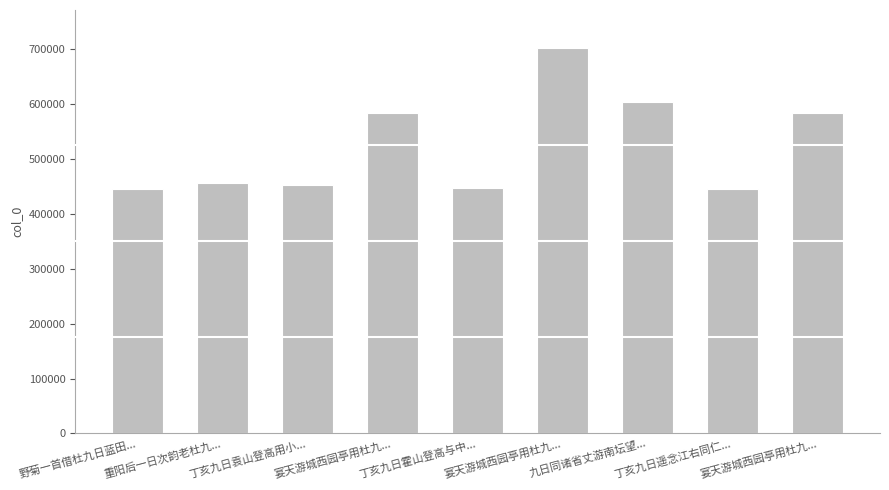

Reading right to left, what are all the values shown in this chart?

宴天游城西园亭用杜九...=584324	丁亥九日遥念江右同仁...=445263	九日同诸省丈游南坛望...=603324	宴天游城西园亭用杜九...=701770	丁亥九日霍山登高与中...=447483	宴天游城西园亭用杜九...=584323	丁亥九日袁山登高用小...=453682	重阳后一日次韵老杜九...=455907	野菊一首借杜九日蓝田...=445886